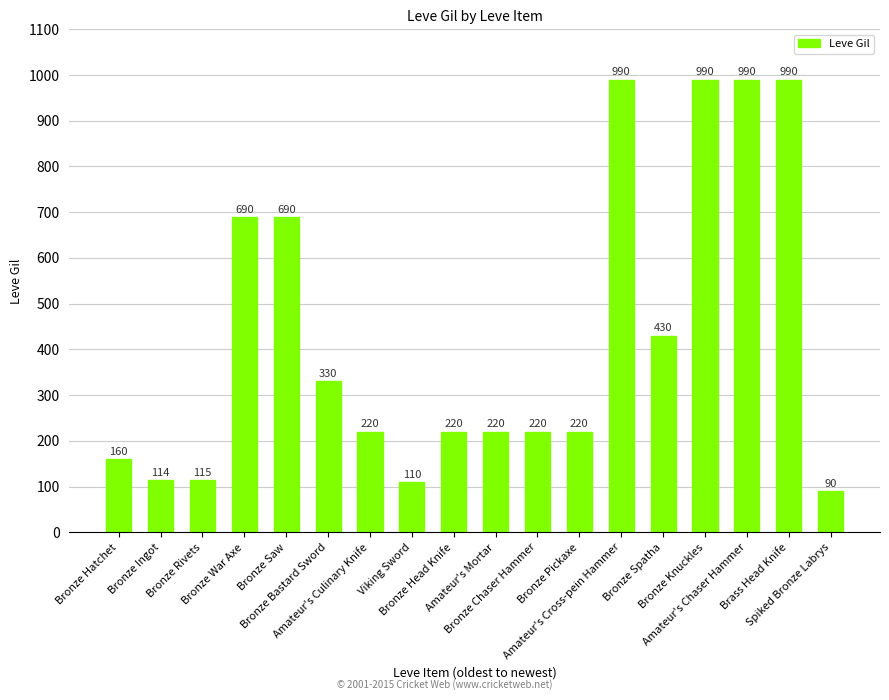

What is the ratio of the value at Viking Sword to the value at Brass Head Knife?

0.1